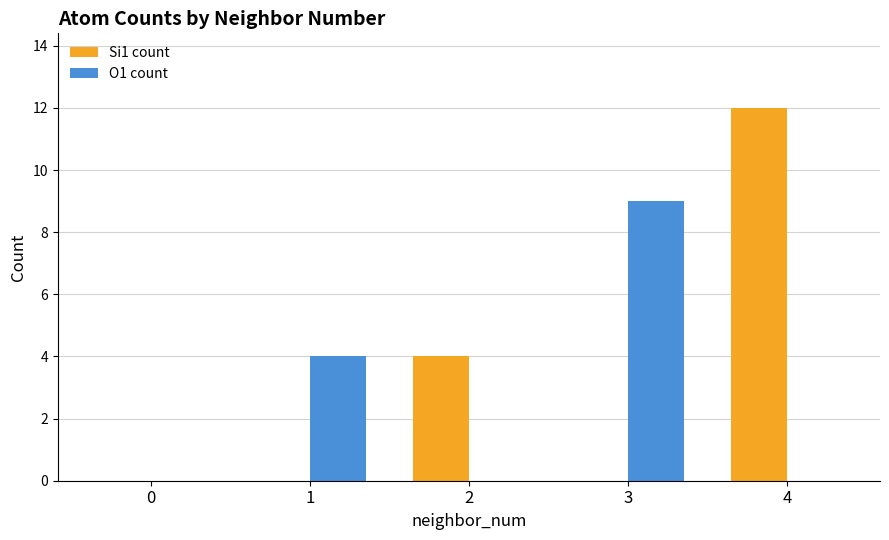

Which series has the largest total across all categories?

Si1 count